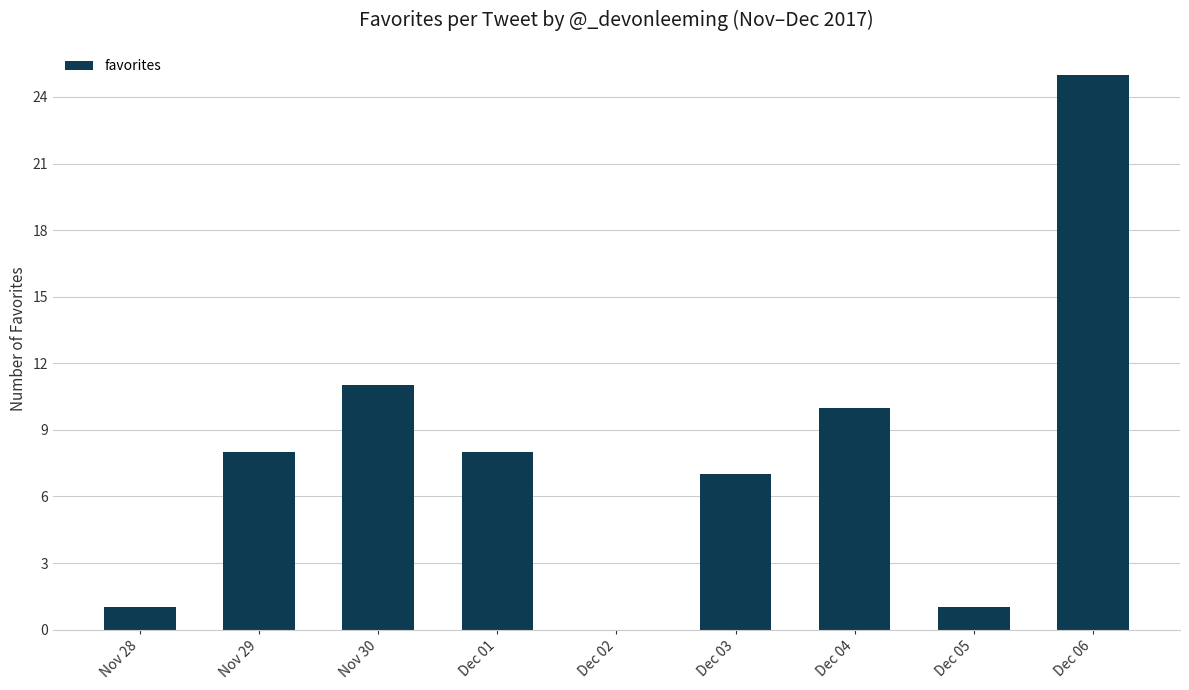

Is it true that the value at Nov 29 is 8?

True